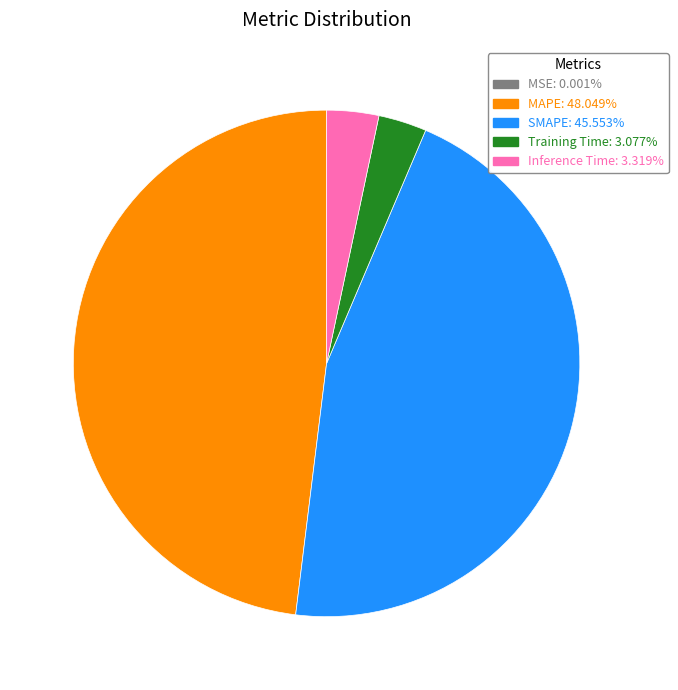

True or false: Training Time accounts for 14% of the total.

False